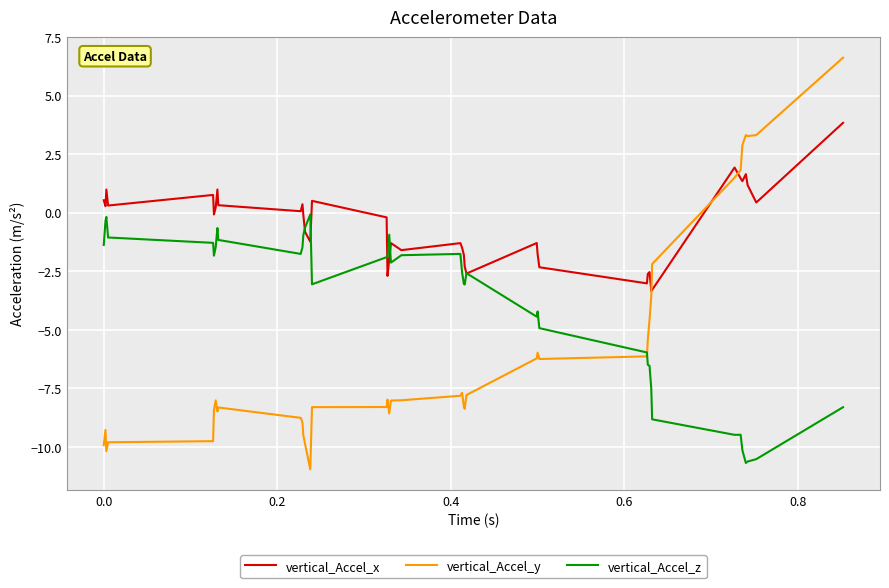

What is the minimum value for vertical_Accel_z?

-10.7